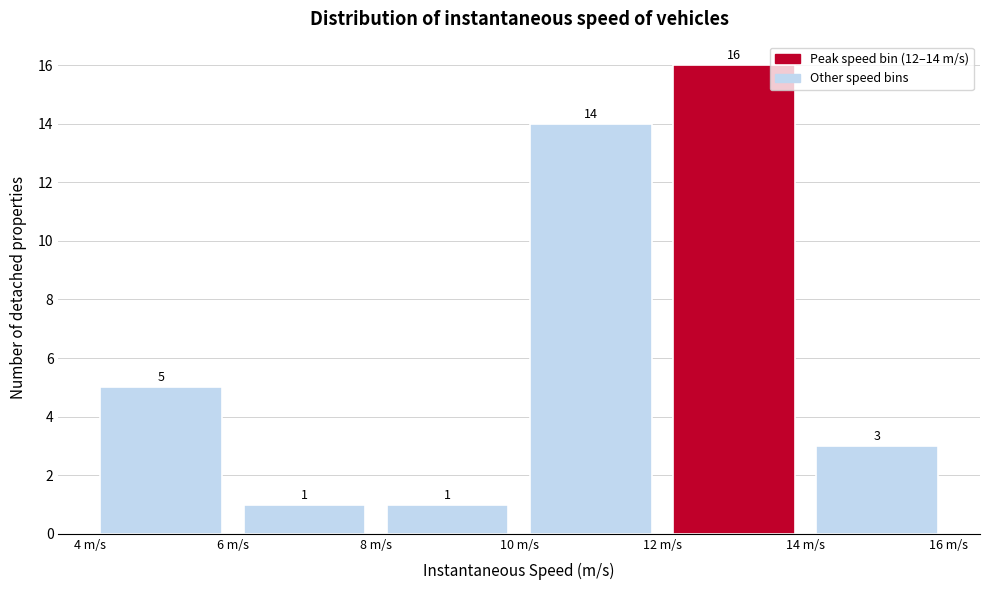

Which range on the x-axis has the tallest bar?

12 to 14